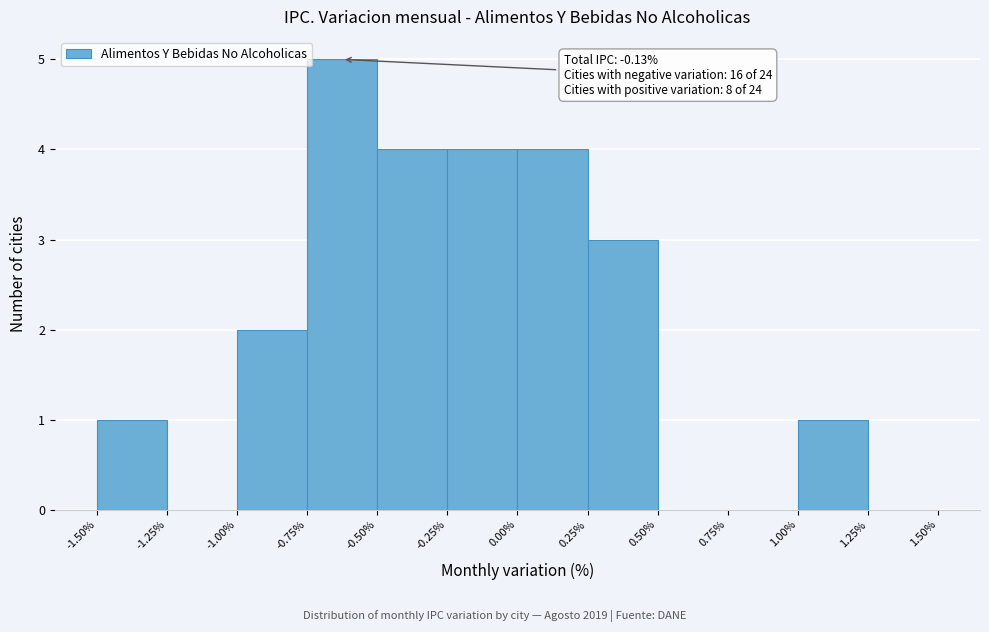

Which range on the x-axis has the tallest bar?

-0.75% to -0.50%